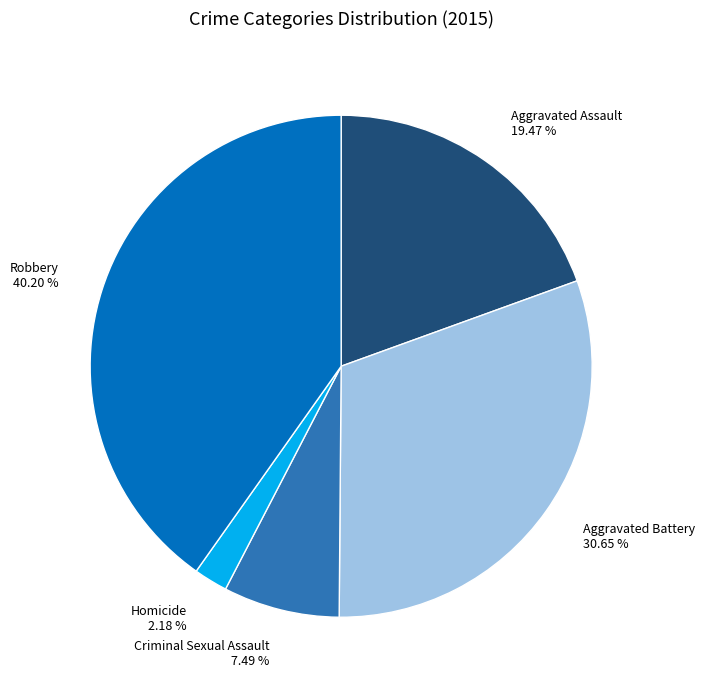

Which category has the smallest portion of the pie?

Homicide